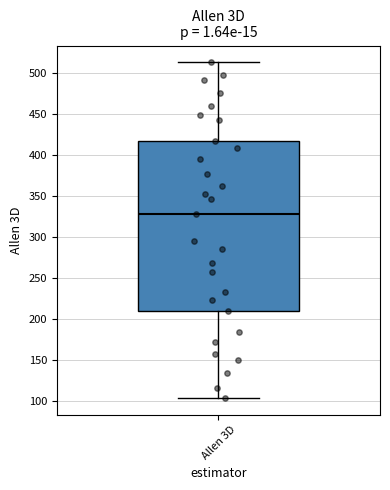

Where does the lower whisker of the box for Allen 3D end on the y-axis? The values are not printed on the chart, so give them approximately, as read against the axis.

105